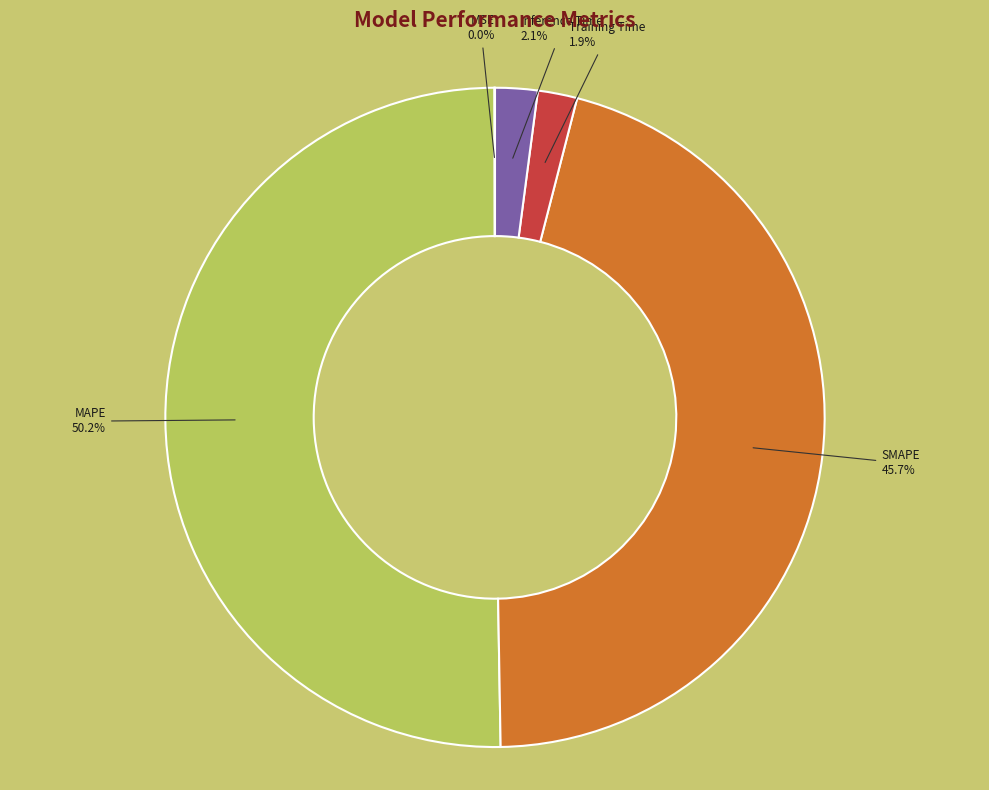

Between MAPE and SMAPE, which is larger?

MAPE